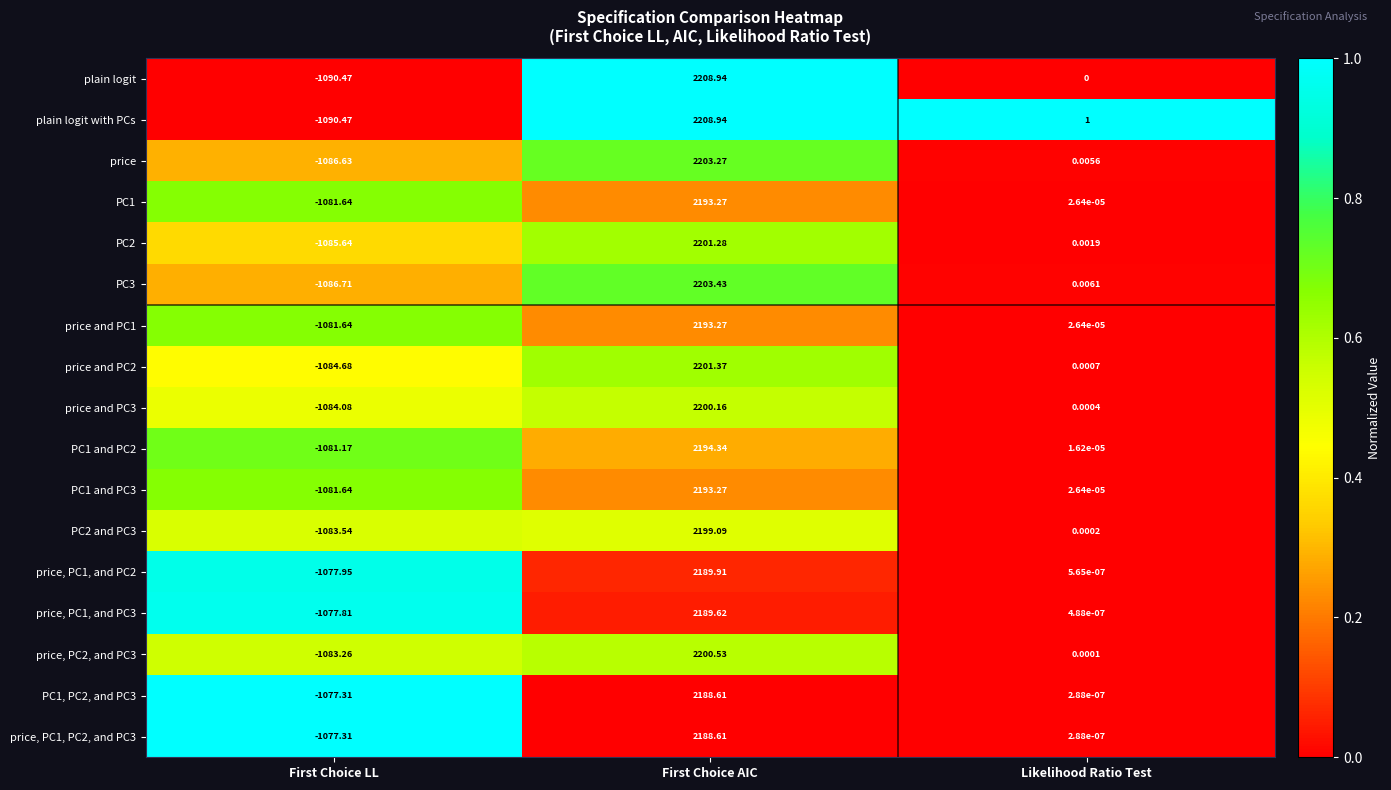

List the labels in order of price, PC1, PC2, and PC3 value, smallest first.

First Choice LL, Likelihood Ratio Test, First Choice AIC